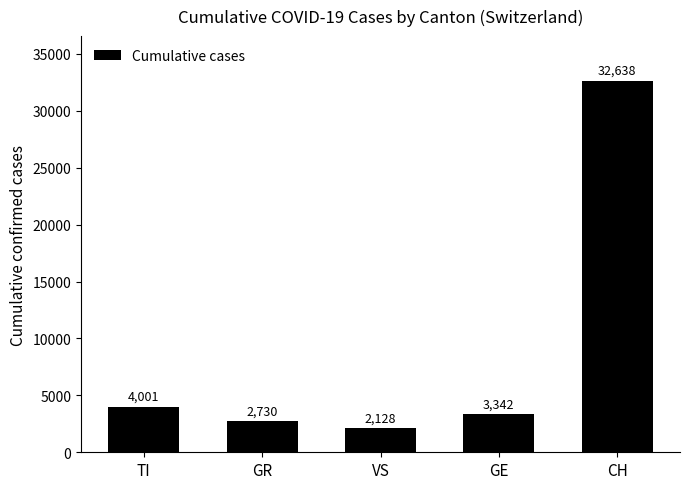

What is the approximate value at GE, to the nearest 50?

3350